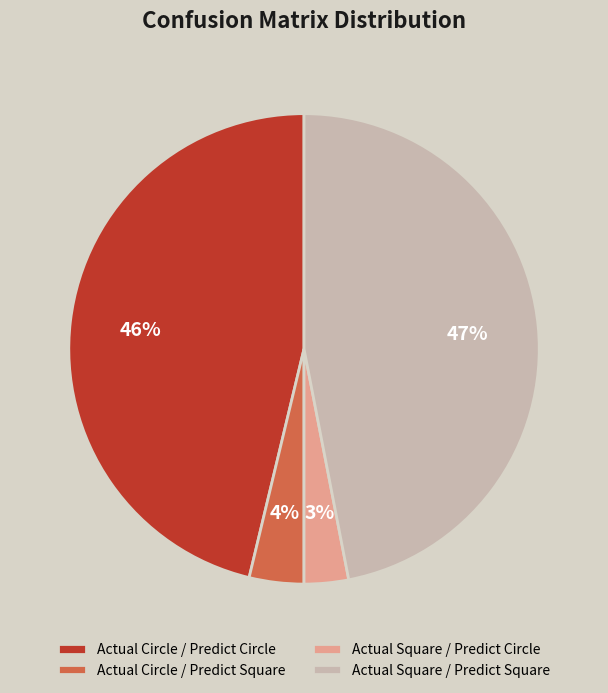

Which category has the smallest portion of the pie?

Actual Square / Predict Circle